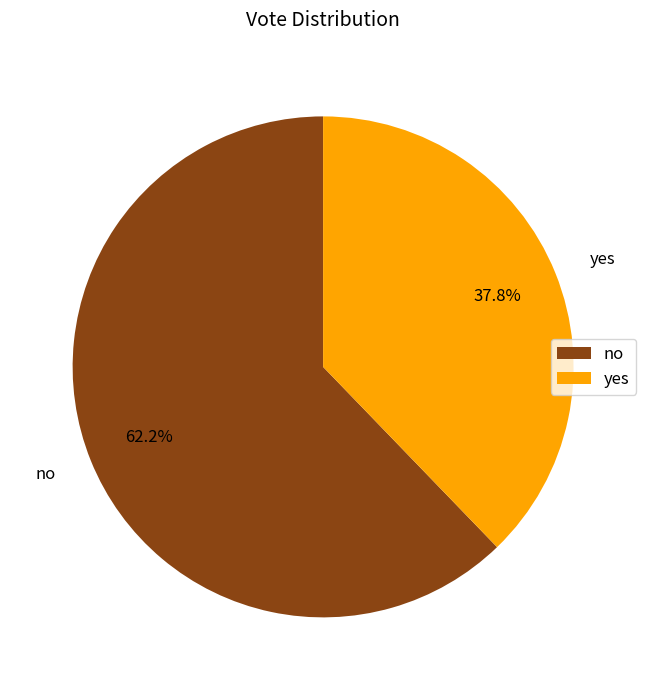

Is there a majority slice in this chart?

Yes